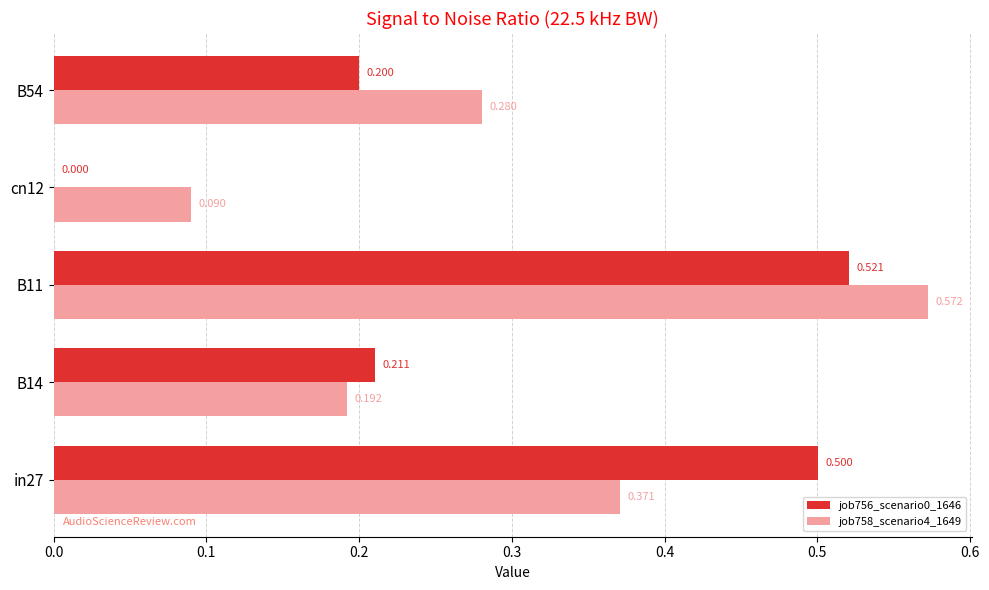

Is the value of job758_scenario4_1649 at cn12 greater than the value of job756_scenario0_1646 at cn12?

Yes